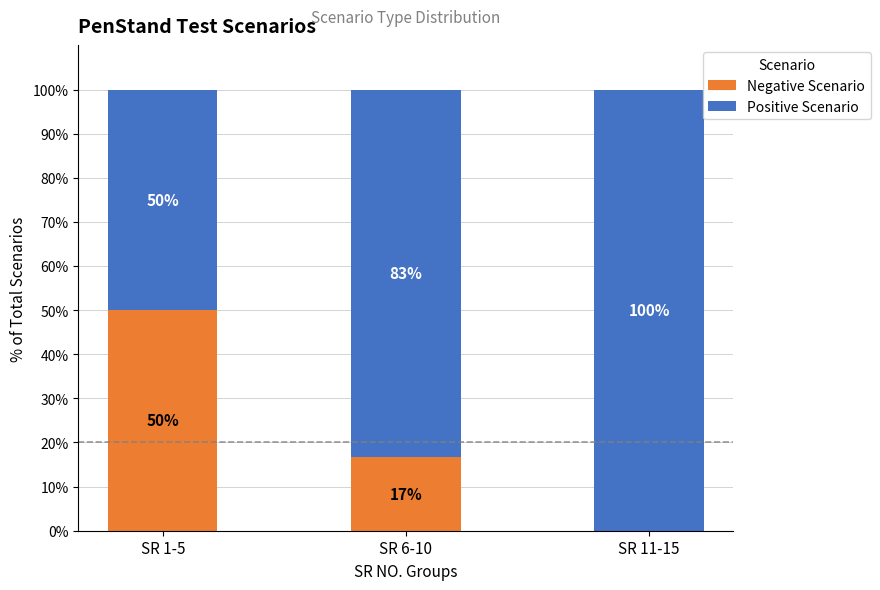

What is the total value across all series at SR 11-15?

100.0